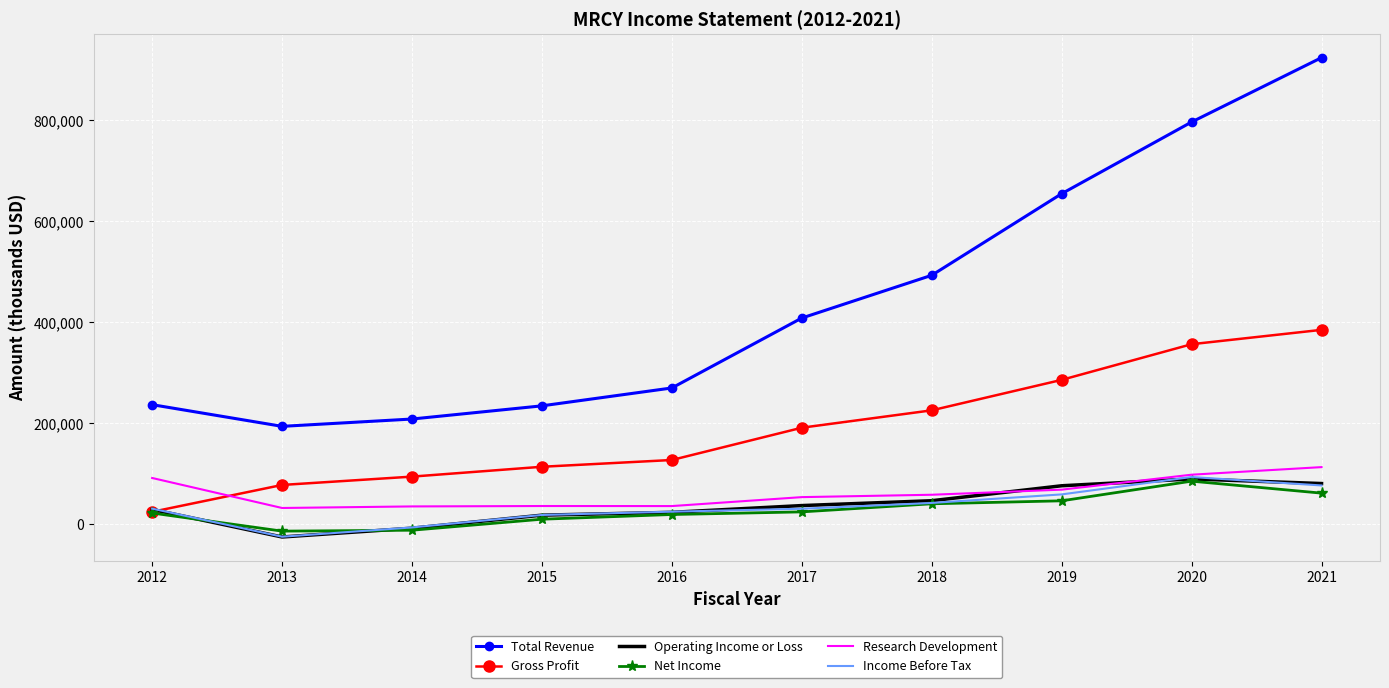

Between 2013 and 2016, which series saw the biggest shift?

Total Revenue